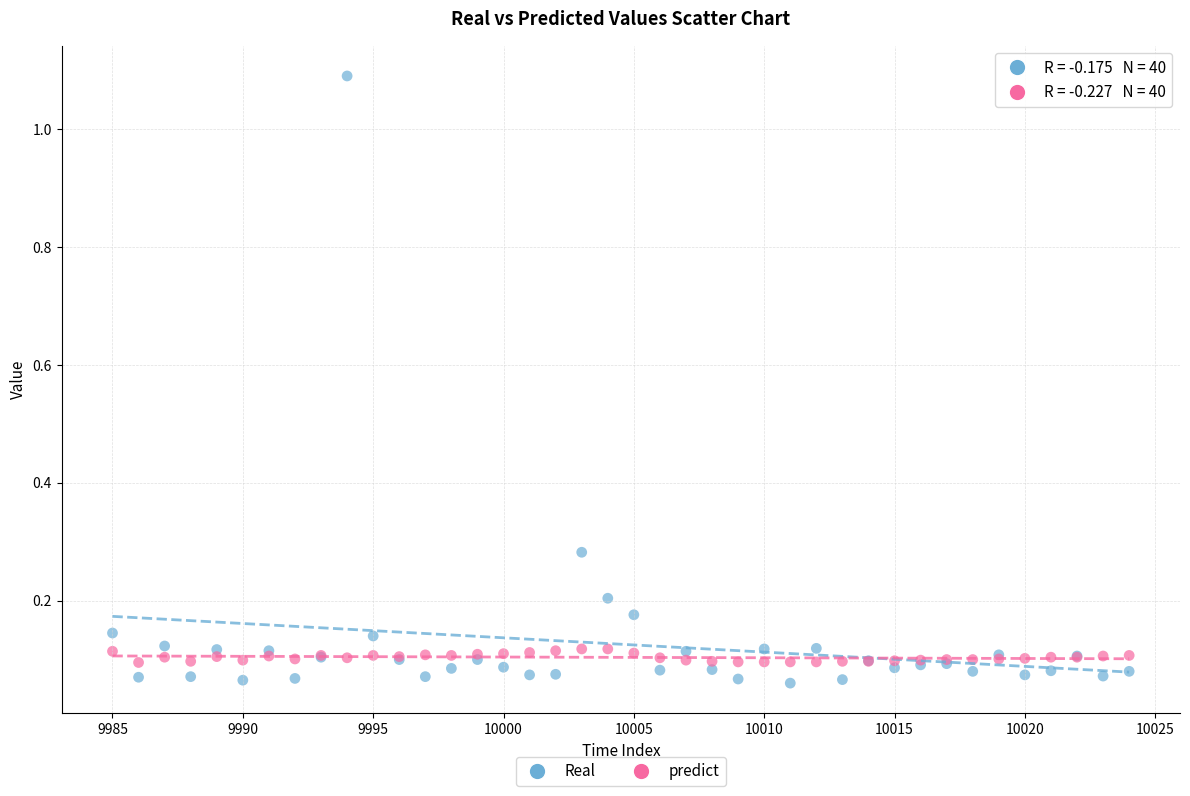

Which series contains the highest Y value?

Real